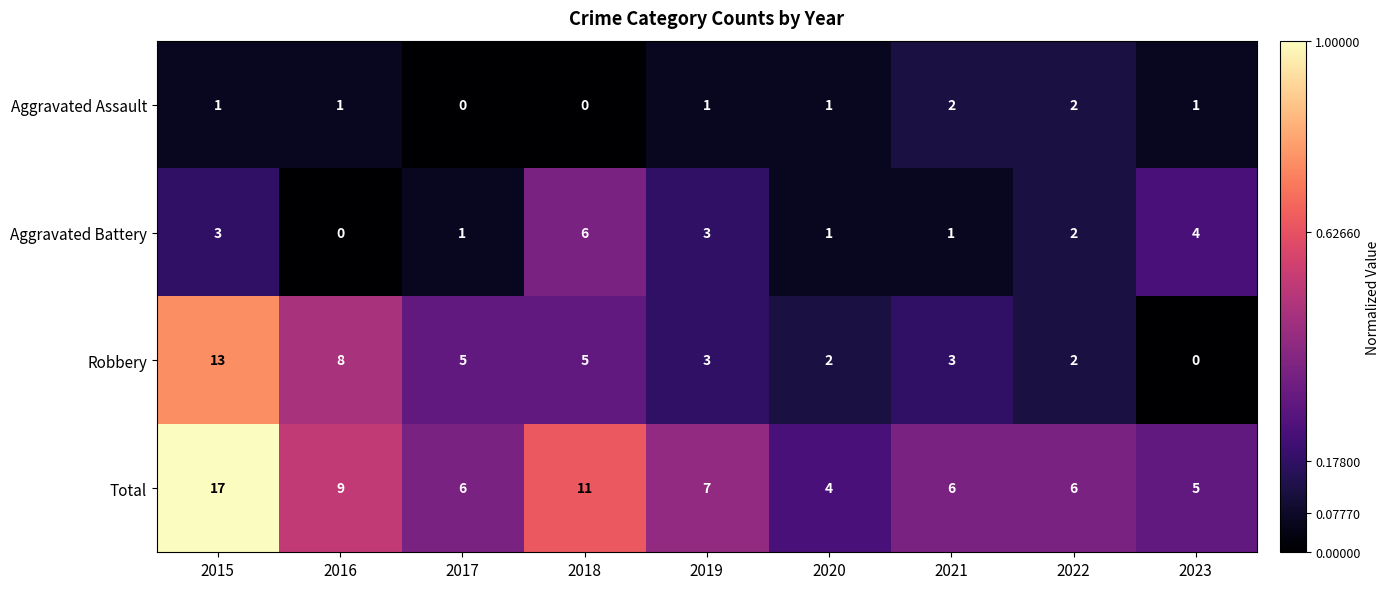

What is the spread (max minus min) of values at 2017?

6